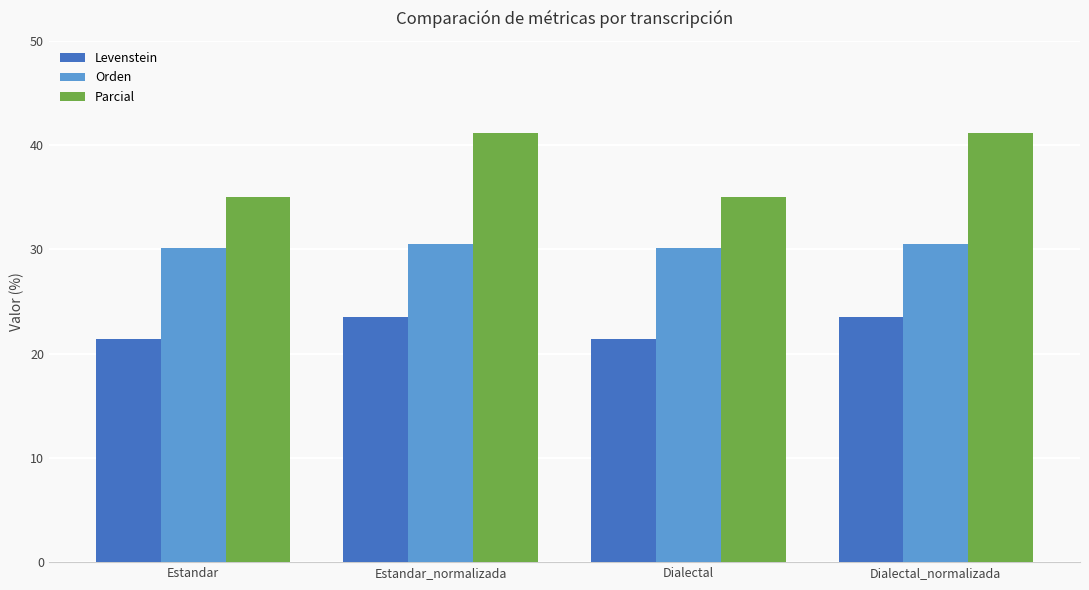

What is the minimum value for Levenstein?

21.4